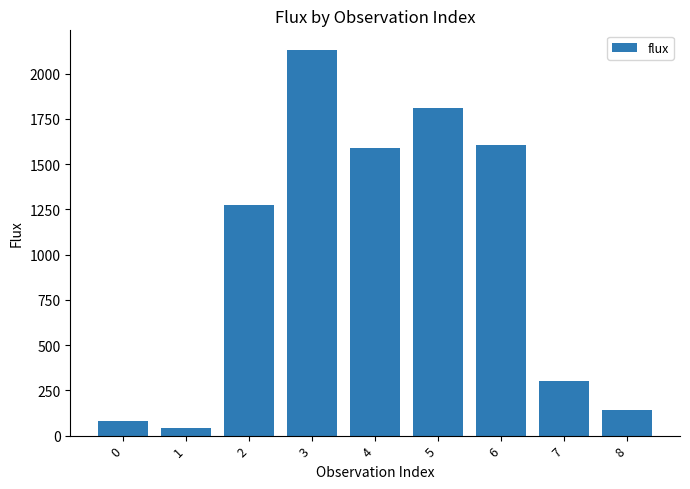

Reading right to left, what are all the values shown in this chart?

139.6	302.3	1606.9	1810.2	1590.2	2133.0	1276.8	43.4	79.7